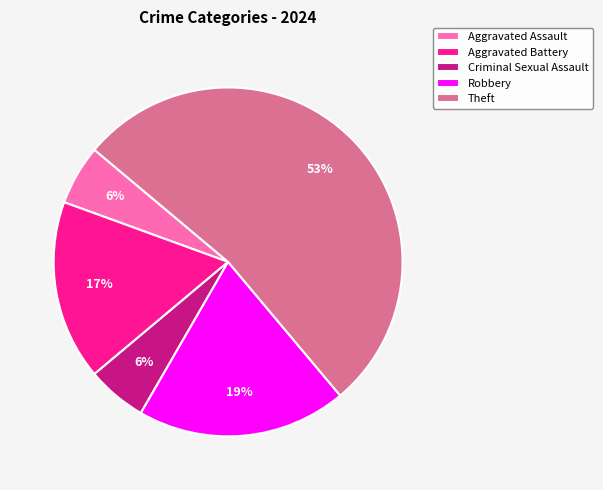

Which has a higher value, Aggravated Battery or Aggravated Assault?

Aggravated Battery